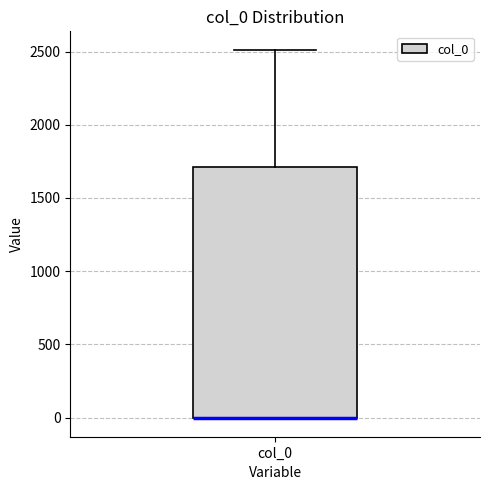

Read this box plot against the y-axis: the position of the median line, the range covered by the box, and the ends of both whiskers. The values are not printed on the chart, so give them approximately, as read against the axis.

median 0 (drawn on the box's lower edge), box 0 to 1700, whiskers 0 to 2500